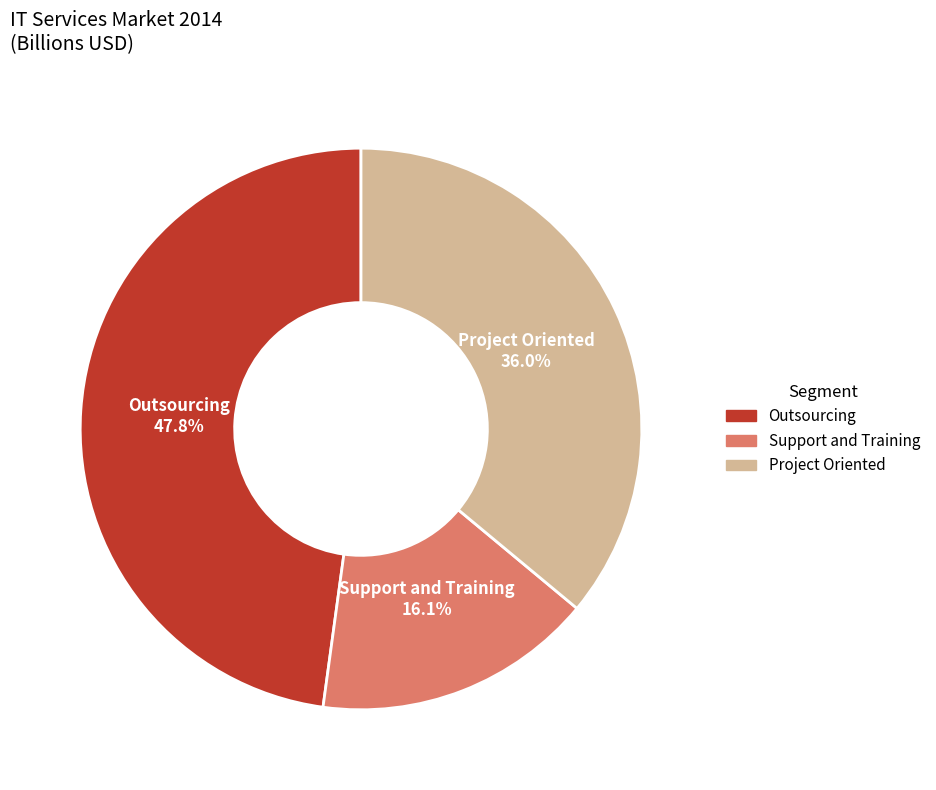

To the nearest percent, what percentage of the pie is Outsourcing?

48%